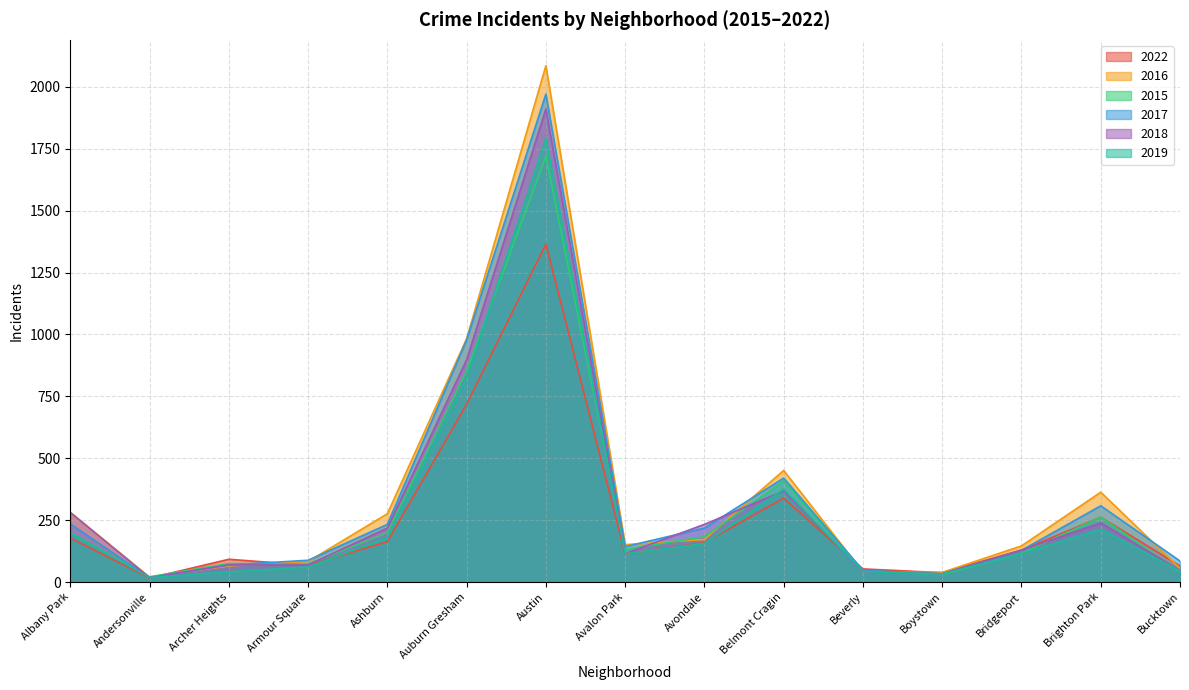

Reading left to right, transcribe all the data shown in this chart.

2022: Albany Park=178	Andersonville=16	Archer Heights=92	Armour Square=68	Ashburn=163	Auburn Gresham=718	Austin=1365	Avalon Park=113	Avondale=159	Belmont Cragin=339	Beverly=53	Boystown=38	Bridgeport=129	Brighton Park=262	Bucktown=65
2016: Albany Park=282	Andersonville=20	Archer Heights=65	Armour Square=83	Ashburn=276	Auburn Gresham=983	Austin=2086	Avalon Park=151	Avondale=172	Belmont Cragin=451	Beverly=40	Boystown=39	Bridgeport=146	Brighton Park=363	Bucktown=55
2015: Albany Park=199	Andersonville=21	Archer Heights=75	Armour Square=72	Ashburn=199	Auburn Gresham=852	Austin=1719	Avalon Park=132	Avondale=183	Belmont Cragin=409	Beverly=46	Boystown=30	Bridgeport=116	Brighton Park=262	Bucktown=41
2017: Albany Park=235	Andersonville=17	Archer Heights=69	Armour Square=88	Ashburn=233	Auburn Gresham=978	Austin=1971	Avalon Park=143	Avondale=218	Belmont Cragin=420	Beverly=47	Boystown=33	Bridgeport=128	Brighton Park=308	Bucktown=85
2018: Albany Park=281	Andersonville=18	Archer Heights=69	Armour Square=69	Ashburn=218	Auburn Gresham=898	Austin=1911	Avalon Park=115	Avondale=233	Belmont Cragin=368	Beverly=41	Boystown=34	Bridgeport=129	Brighton Park=239	Bucktown=47
2019: Albany Park=199	Andersonville=18	Archer Heights=41	Armour Square=61	Ashburn=180	Auburn Gresham=826	Austin=1792	Avalon Park=114	Avondale=156	Belmont Cragin=375	Beverly=42	Boystown=33	Bridgeport=115	Brighton Park=213	Bucktown=45